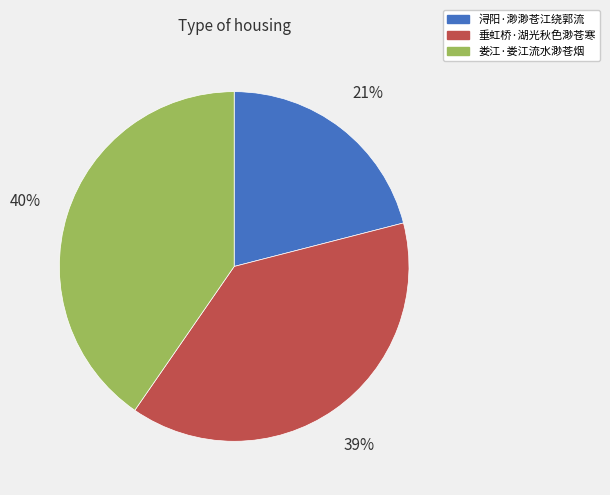

Do 浔阳·渺渺苍江绕郭流 and 垂虹桥·湖光秋色渺苍寒 together represent more than half of the pie?

Yes